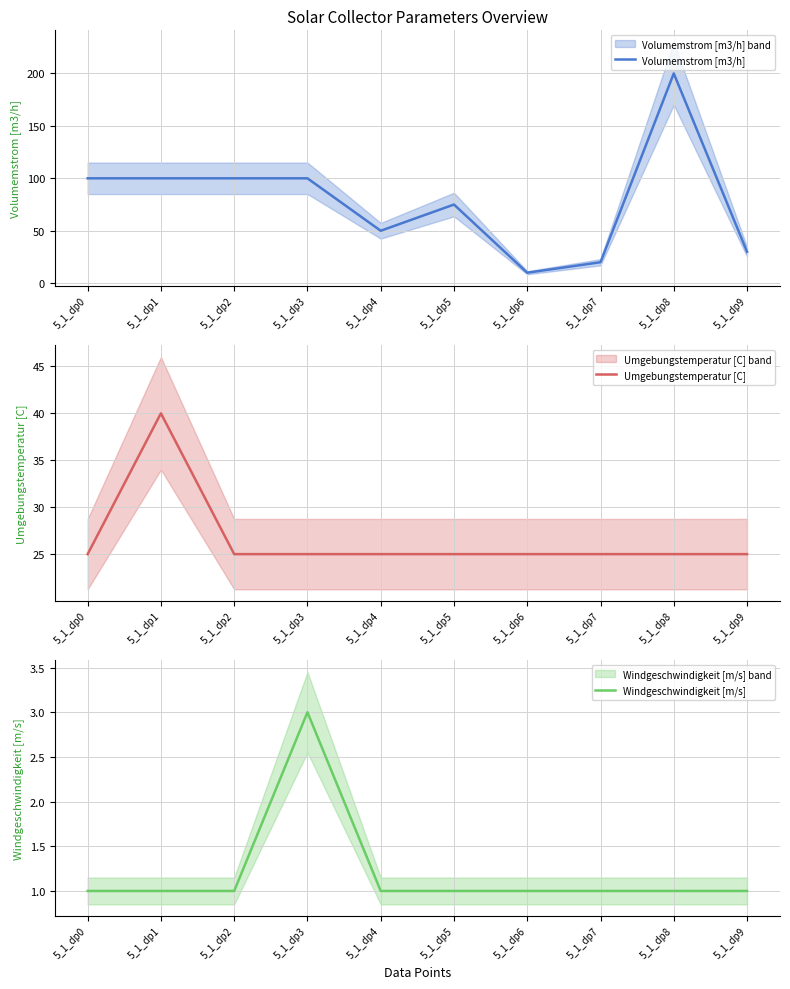

What is the value of the Umgebungstemperatur [C] point at the 8th from the left?

25